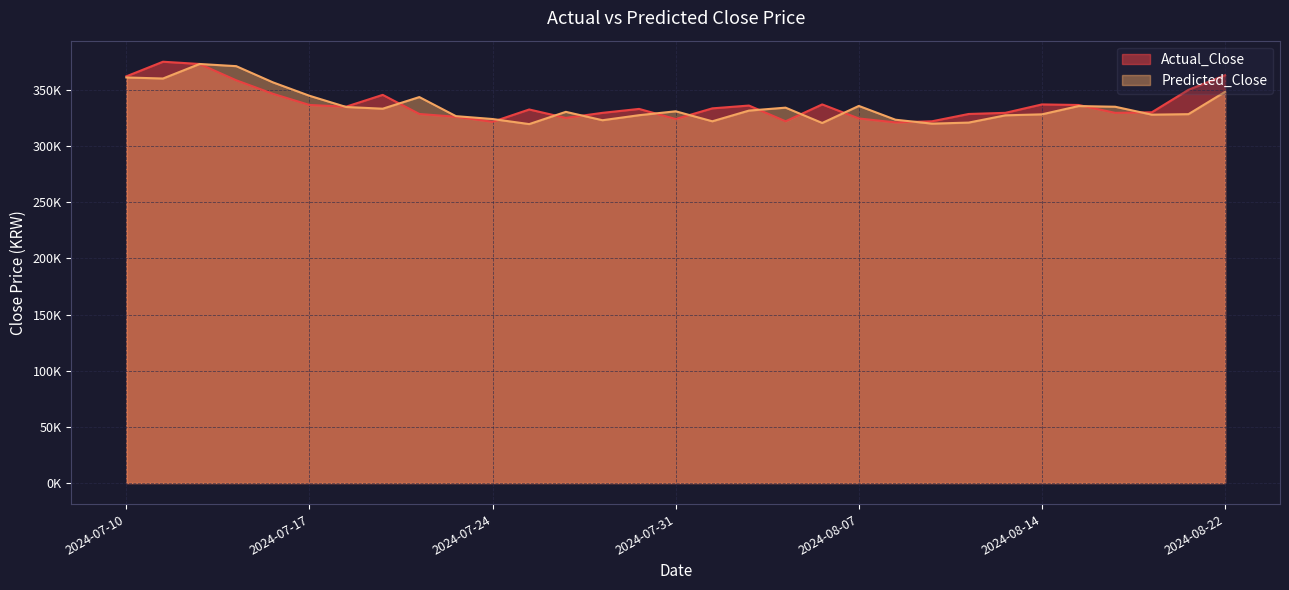

Rank the series by their average value, from highest to lowest.

Actual_Close, Predicted_Close